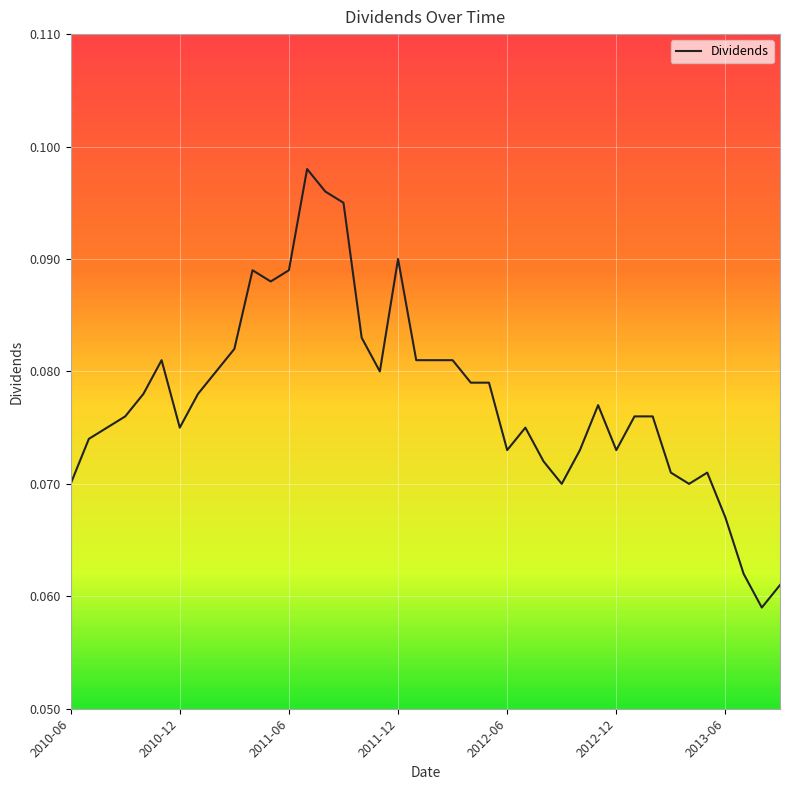

At which category does the chart reach its minimum across all series?

2013-08